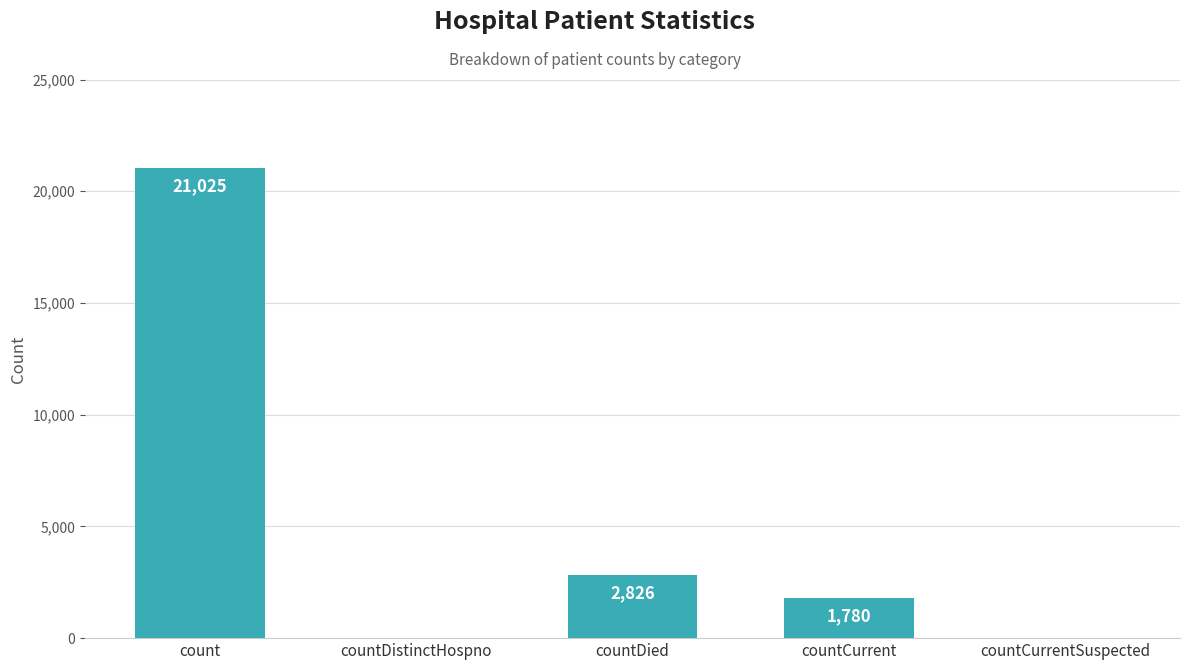

What is the difference between the values at countCurrentSuspected and countDied?

2826